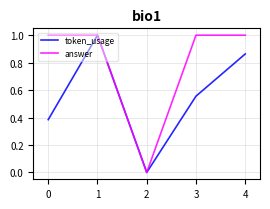

What are all the series names shown in the legend?

token_usage, answer